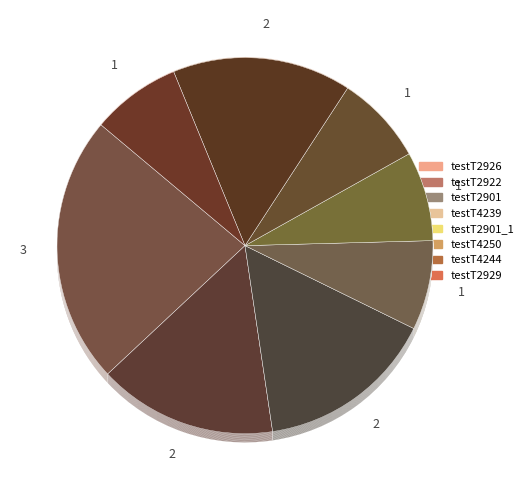

Does any single category account for the majority?

No